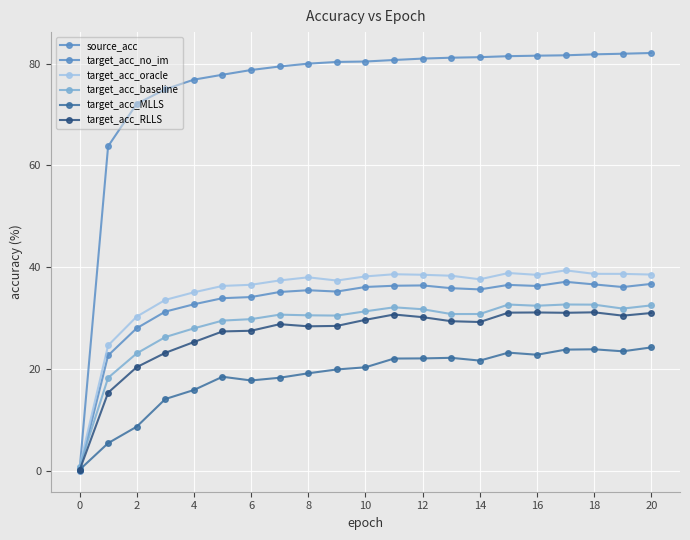

How many lines are shown in the chart?

6